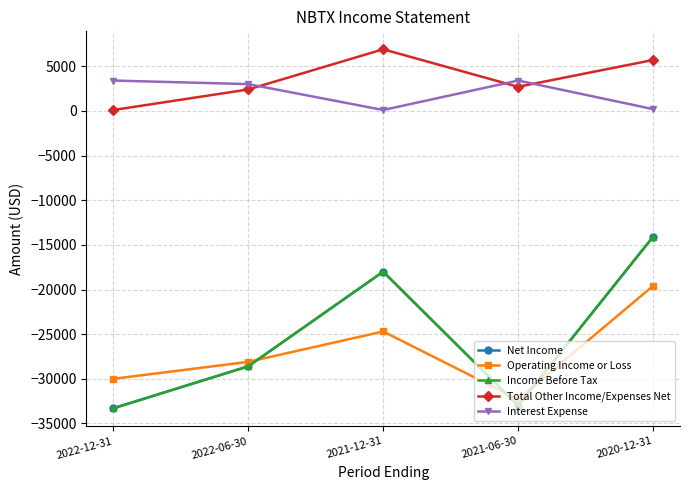

How many interior local peaks does the Operating Income or Loss series have?

1